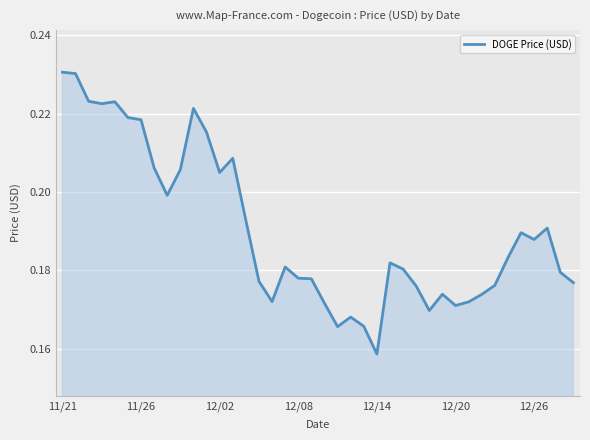

At which category does the chart reach its minimum across all series?

12/14